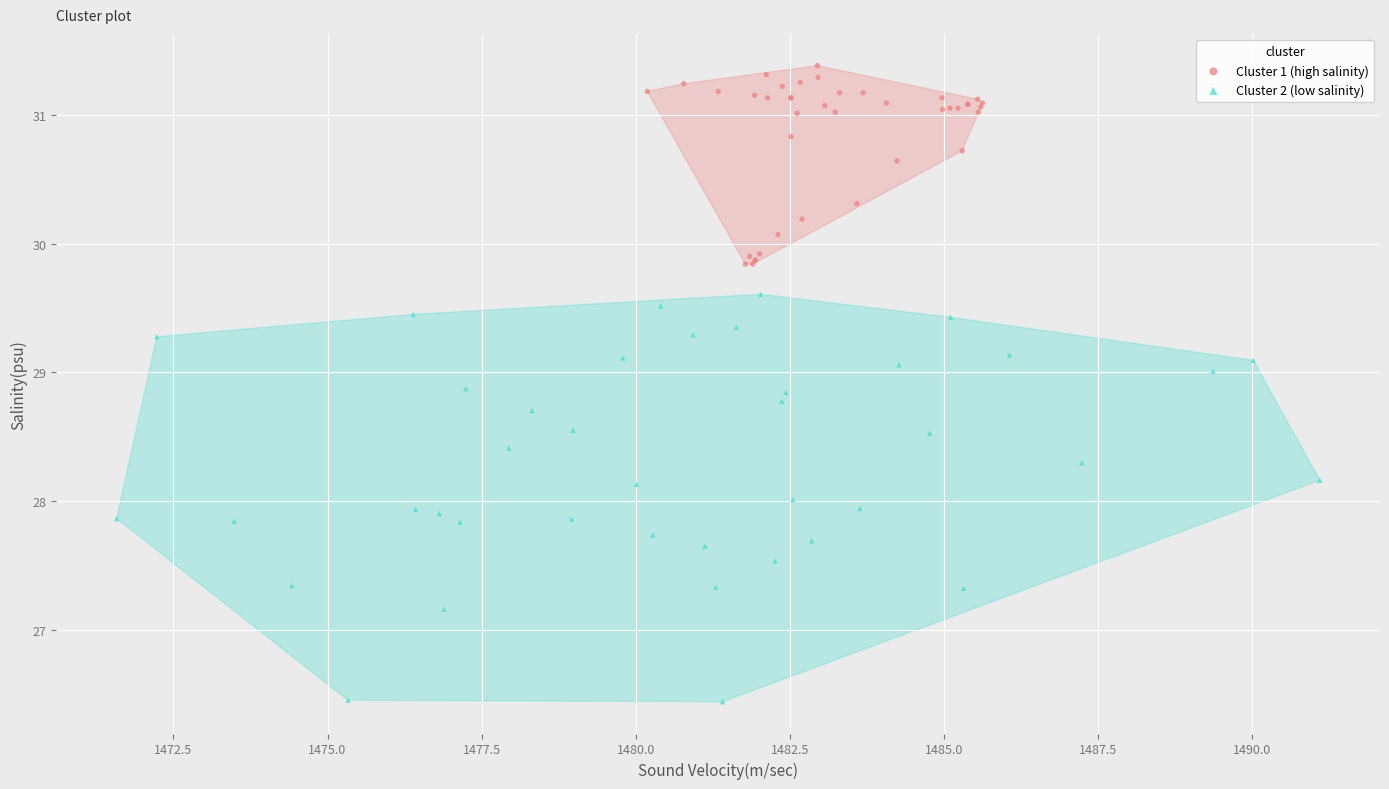

Which series contains the lowest Y value?

Cluster 2 (low salinity)